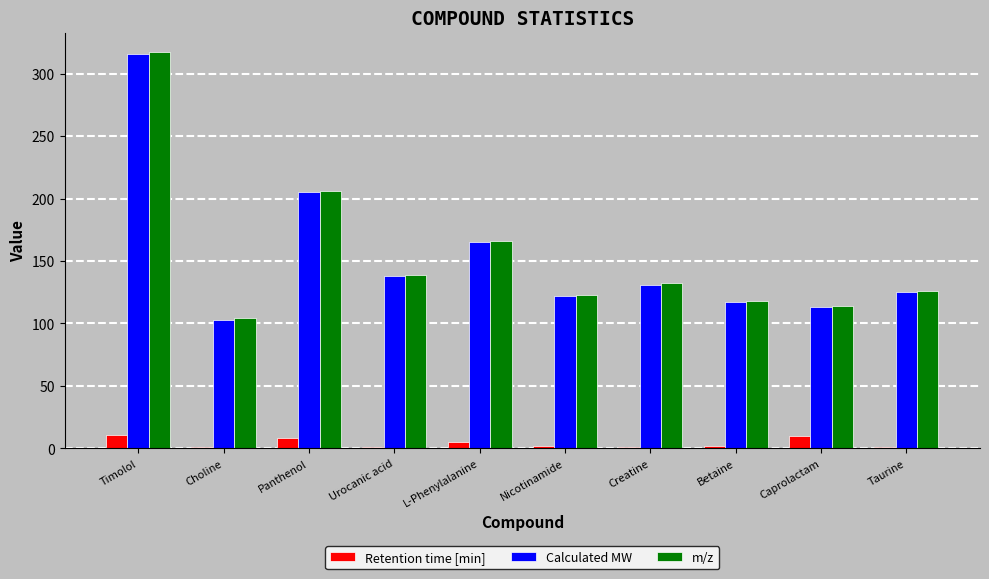

Are the bars grouped side by side (vs. stacked)?

Yes